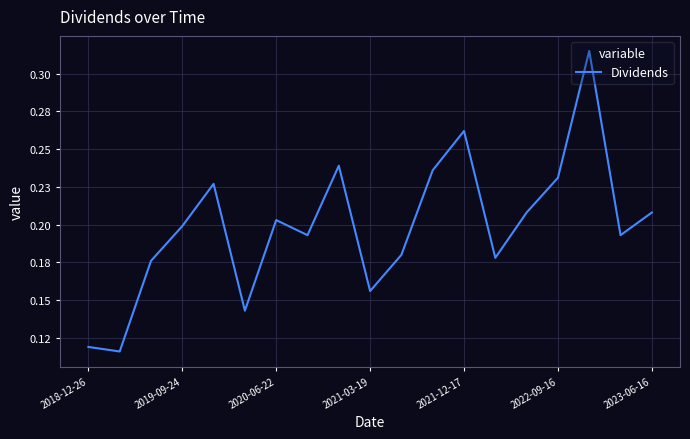

How many values are between 0 and 1?

19